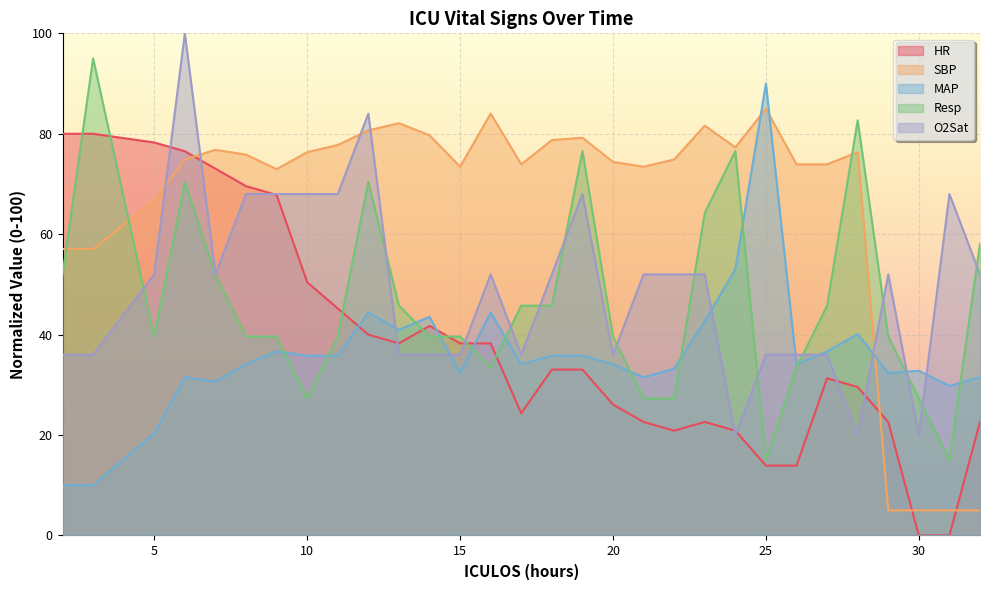

At how many categories does at least one series exceed 8?

30